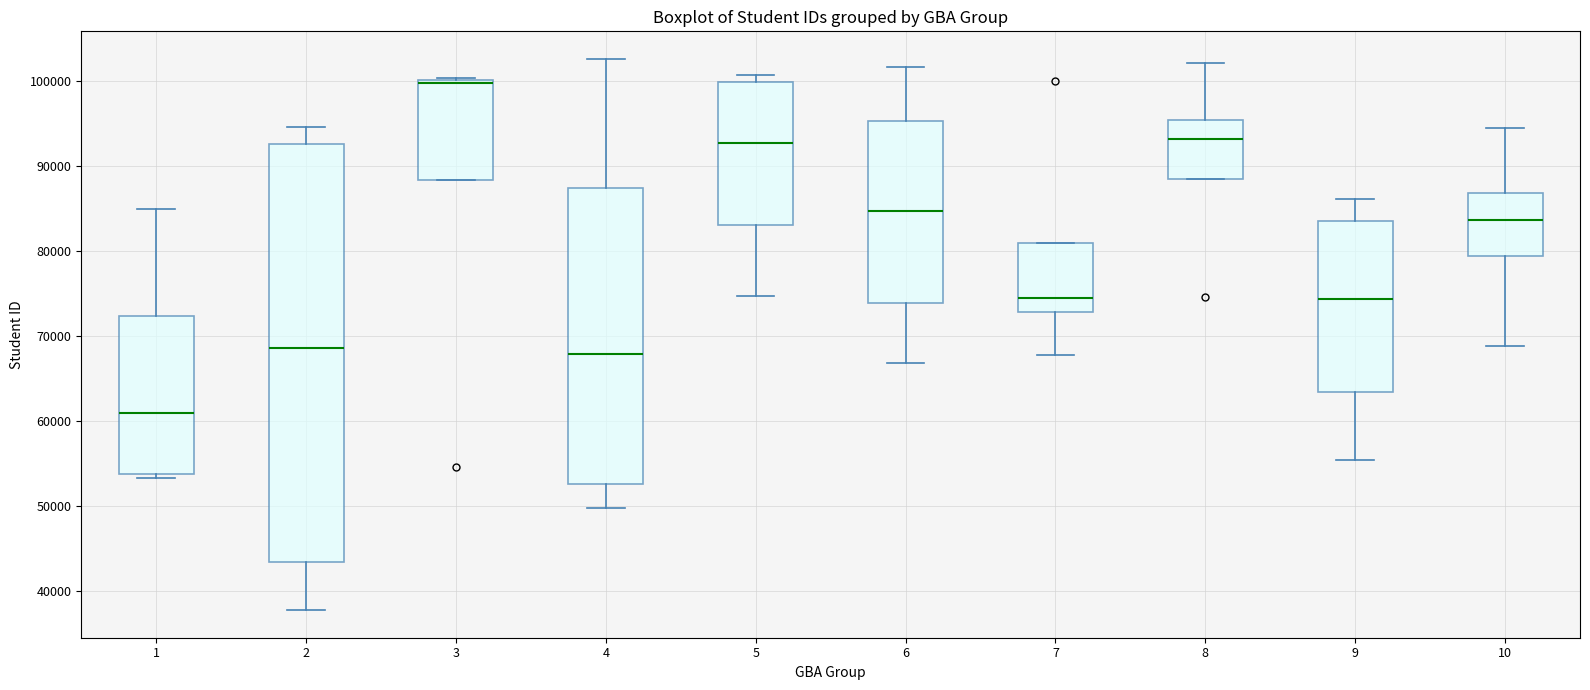

Where does the median line of the box at x = 8 sit on the y-axis? The values are not printed on the chart, so give them approximately, as read against the axis.

93000